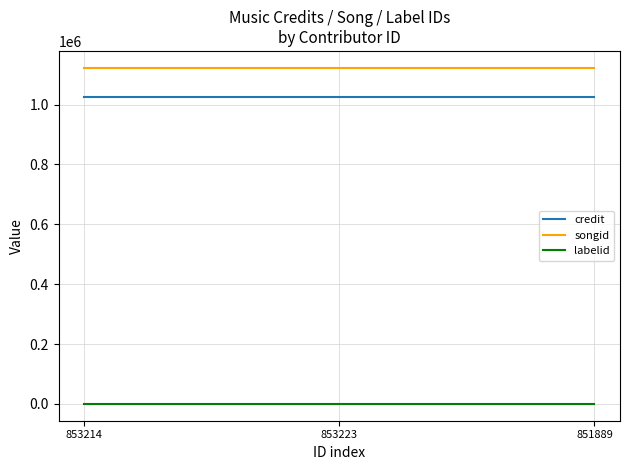

What is the minimum value for songid?

1123118